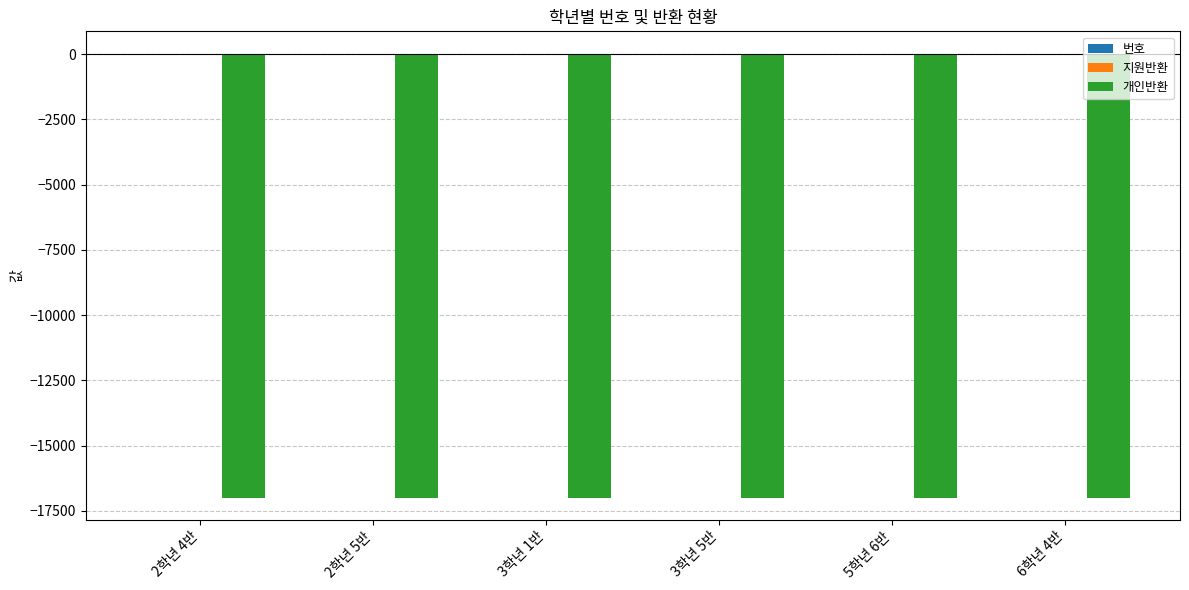

The value of 개인반환 at 3학년 5반 is -17000. True or false?

True